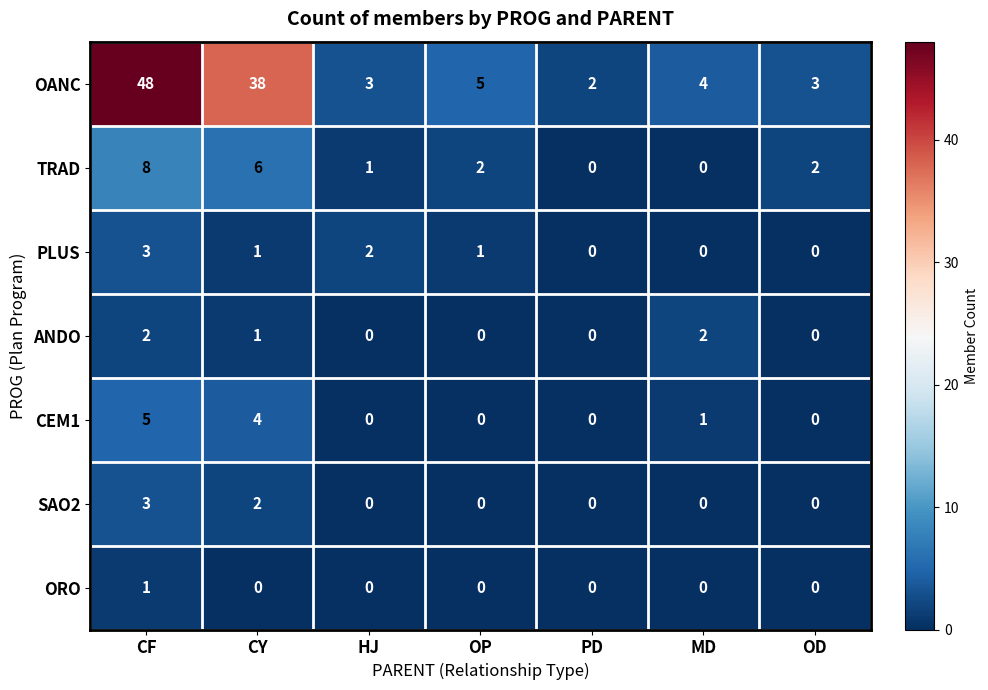

What is the sum of all CEM1 values?

10